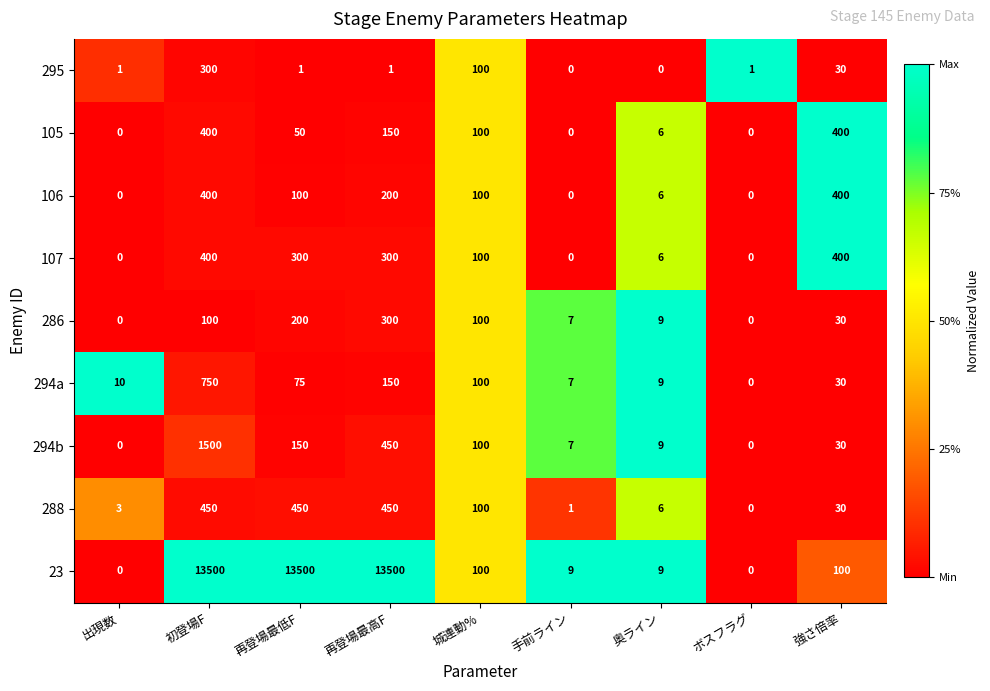

Which series changed the most between 初登場F and ボスフラグ?

23